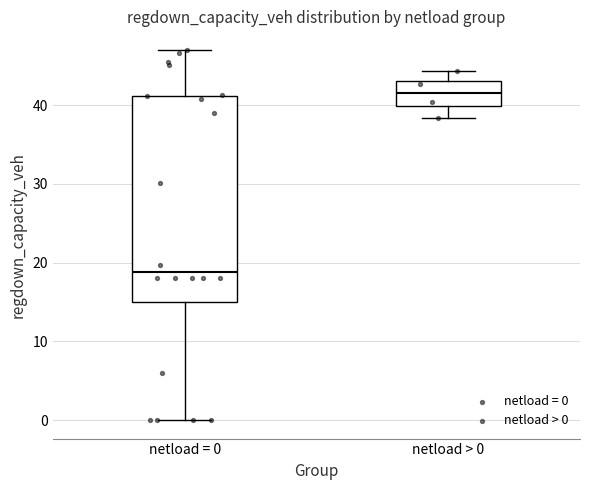

Reading left to right, transcribe this box plot: for each box, give where its median line is, the range the box spans, and where its two whiskers end, as read against the y-axis. The values are not printed on the chart, so give them approximately, as read against the axis.

netload = 0: median 19, box 15 to 41, whiskers 0 to 47
netload > 0: median 42, box 40 to 43, whiskers 38 to 44